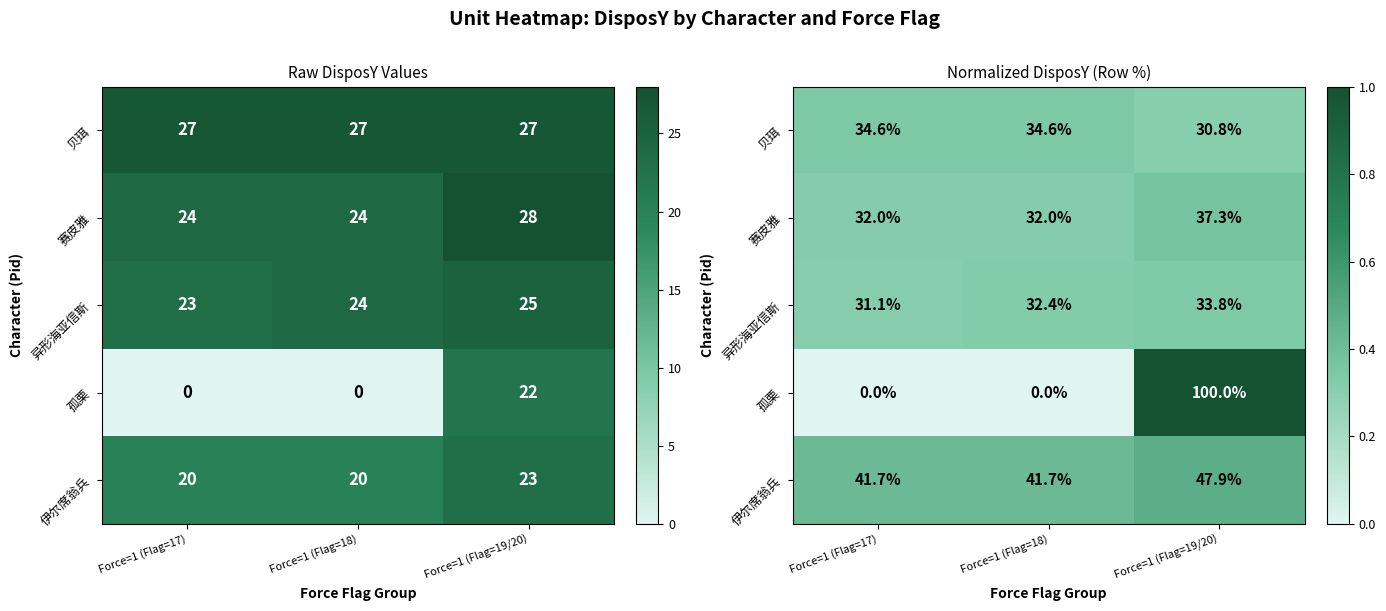

At how many categories does at least one series exceed 0?

3